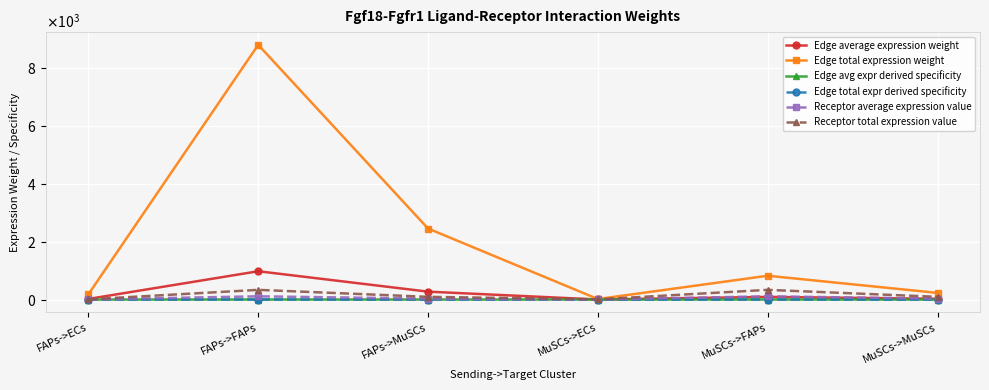

What is the average value of the Edge avg expr derived specificity series?

0.2